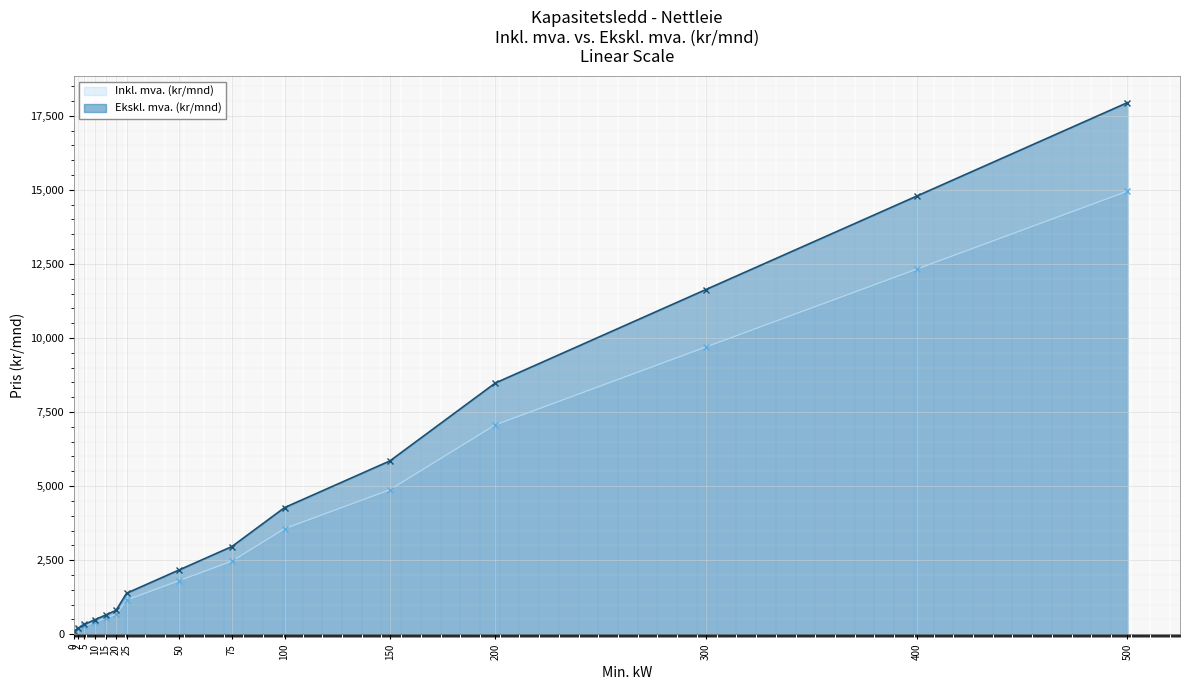

The value of Inkl. mva. (kr/mnd) at 50 is 422.8. True or false?

False